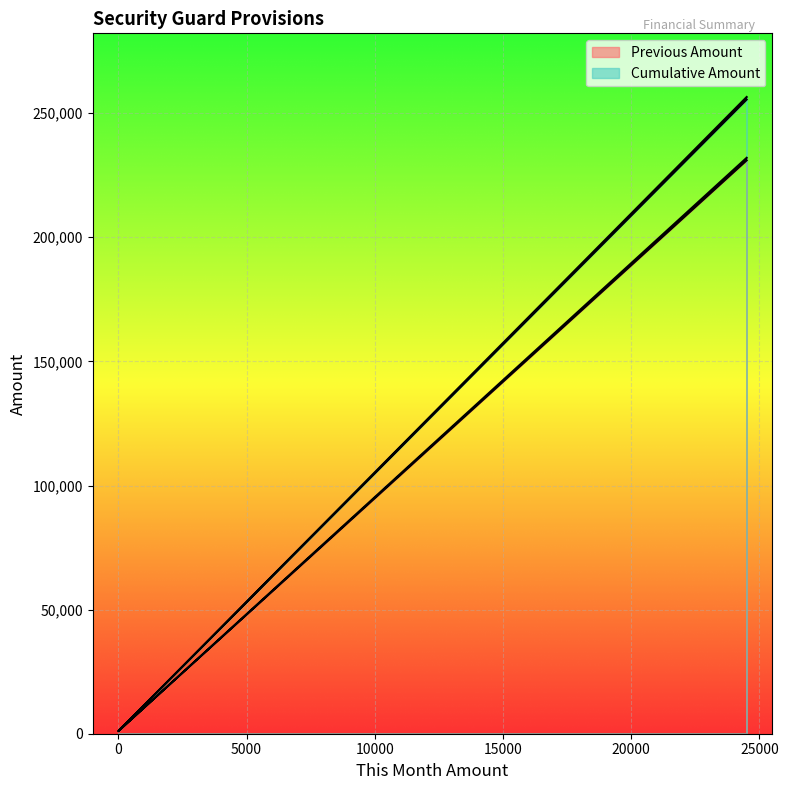

Reading left to right, list all the values displayed in this chart.

Previous Amount: 231000.0	1016.1	232016.1
Cumulative Amount: 255500.0	1016.1	256516.1